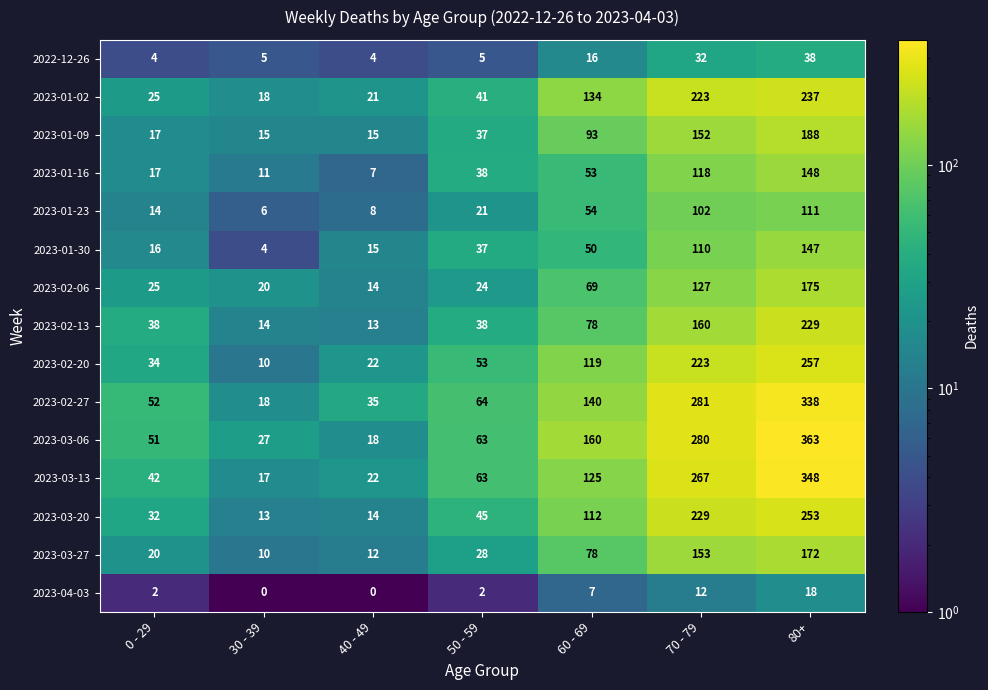

True or false: 2023-01-16 has a value of 118 at 70 - 79.

True